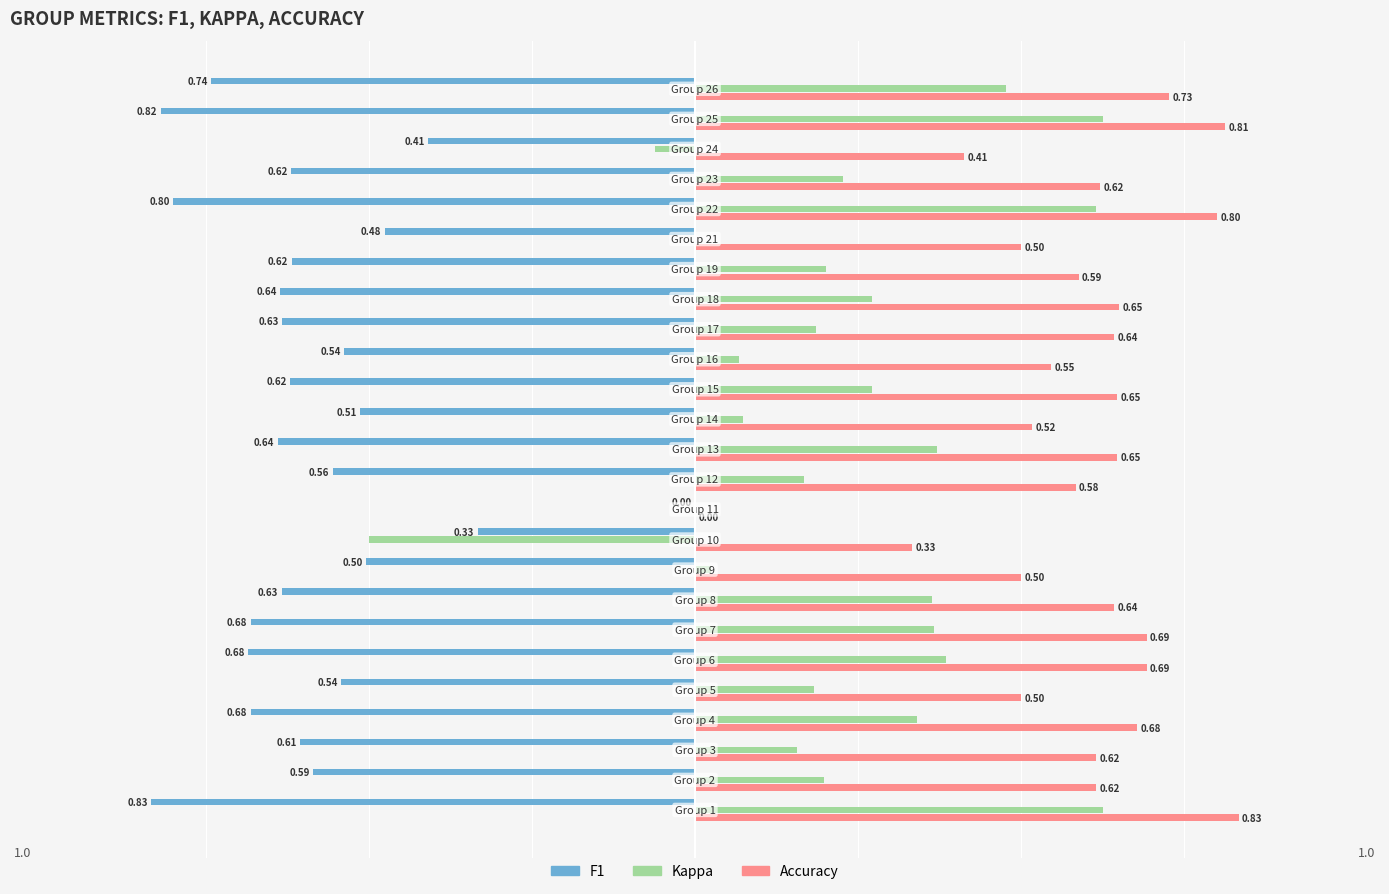

Which series has the largest range (max minus min)?

Kappa